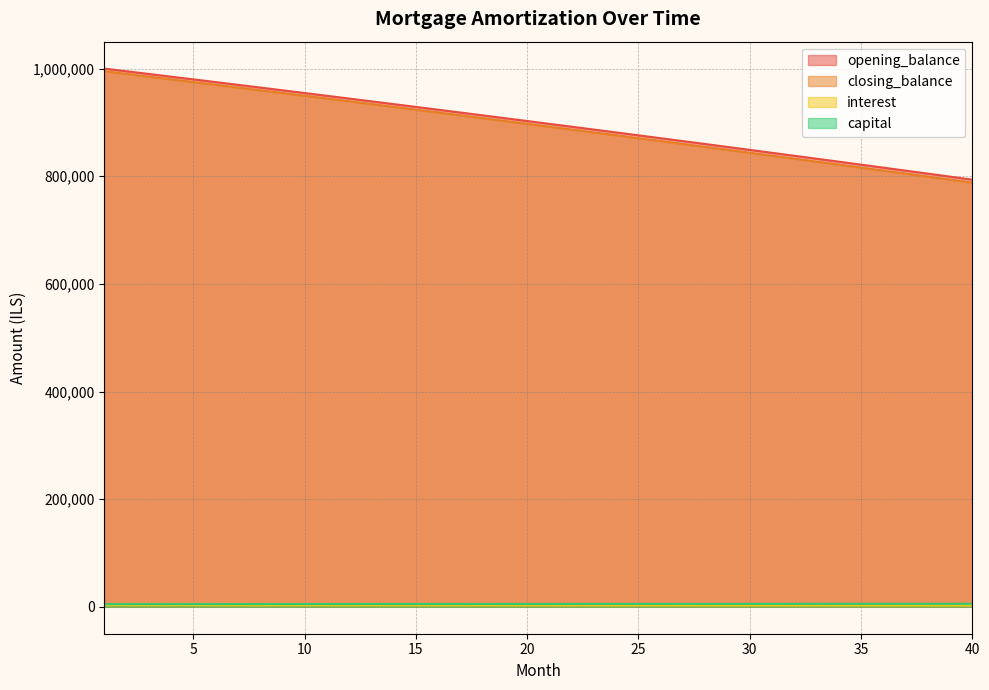

What is the difference between the capital values at 35 and 33?

34.5